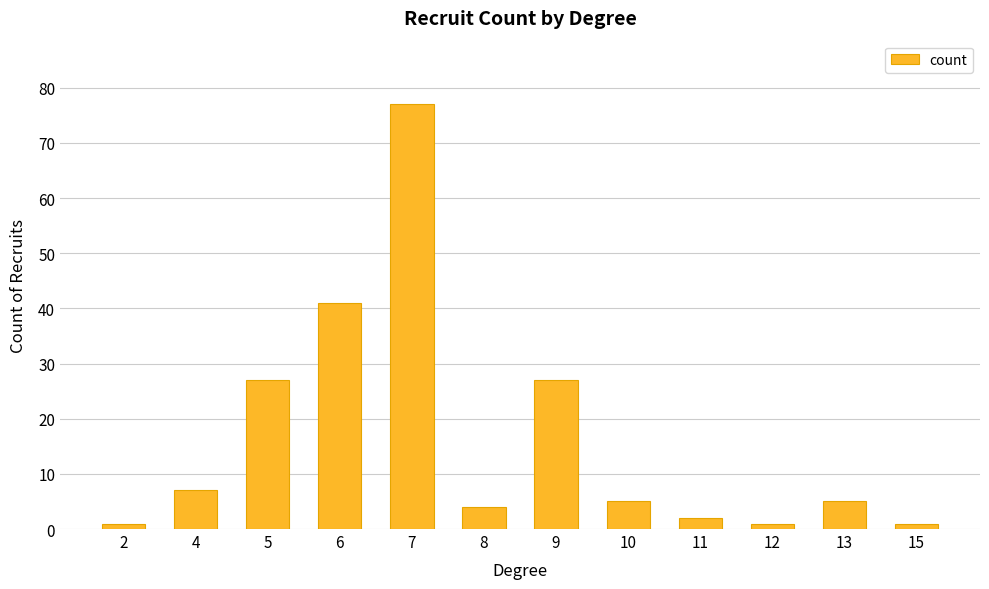

Reading right to left, list all the values displayed in this chart.

15=1	13=5	12=1	11=2	10=5	9=27	8=4	7=77	6=41	5=27	4=7	2=1